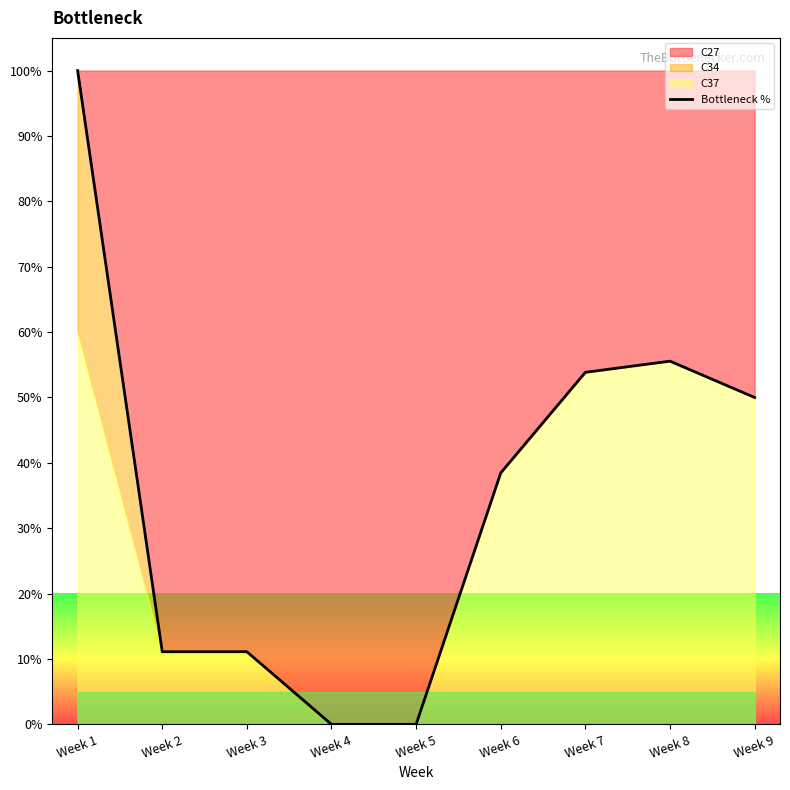

What is the value of the 2nd point from the left?

11.1